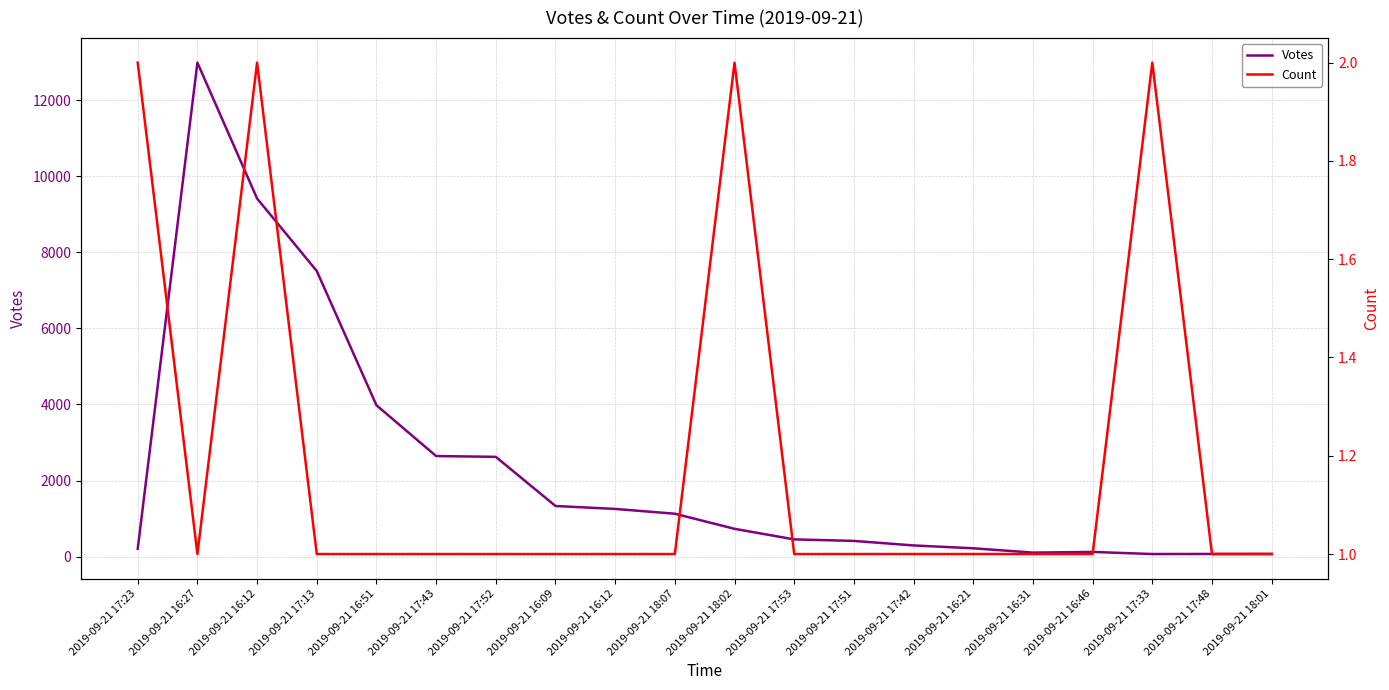

What is the difference between the maximum and second lowest values in the Votes series?

12916